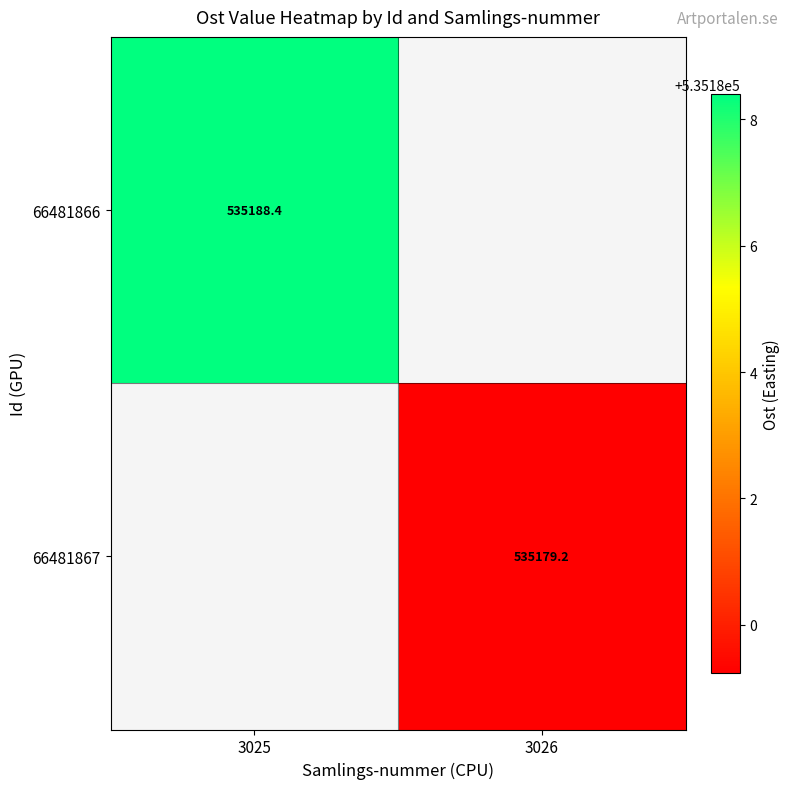

Is it true that 66481866 equals 718032.0 at 3025?

False